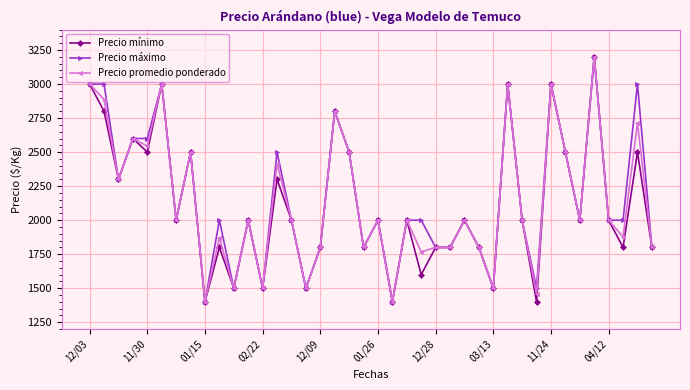

True or false: Precio promedio ponderado has more than 2 interior local peaks.

True